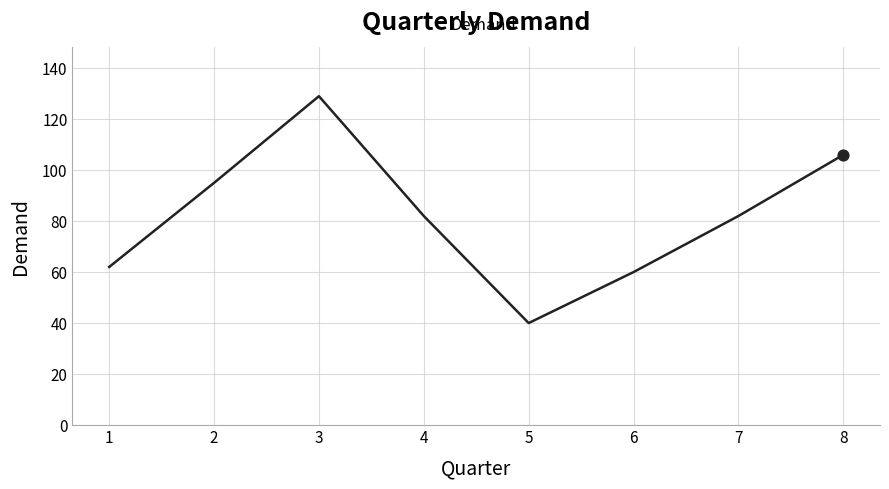

Approximately how many times larger is the value at 4 compared to 7?

1.0